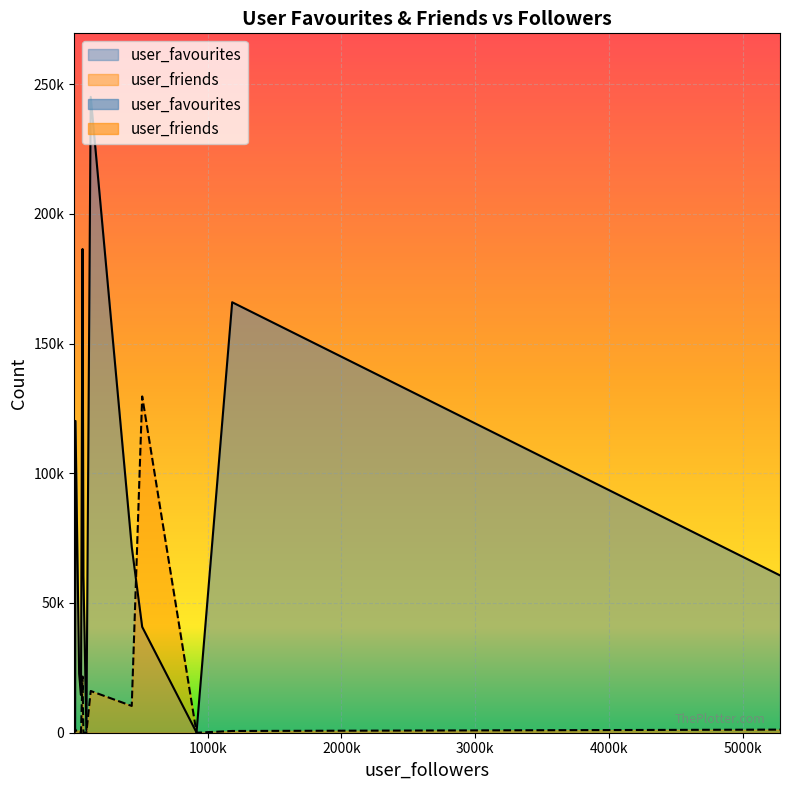

The value of user_favourites at 431296 is 119675. True or false?

False